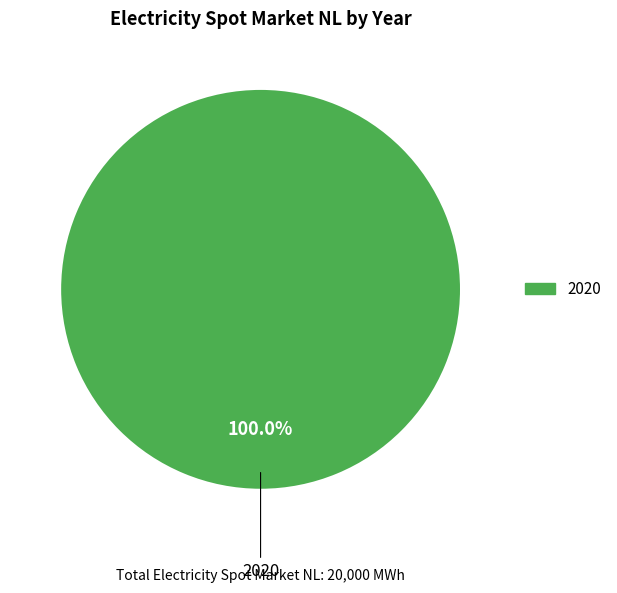

Is there a majority slice in this chart?

Yes